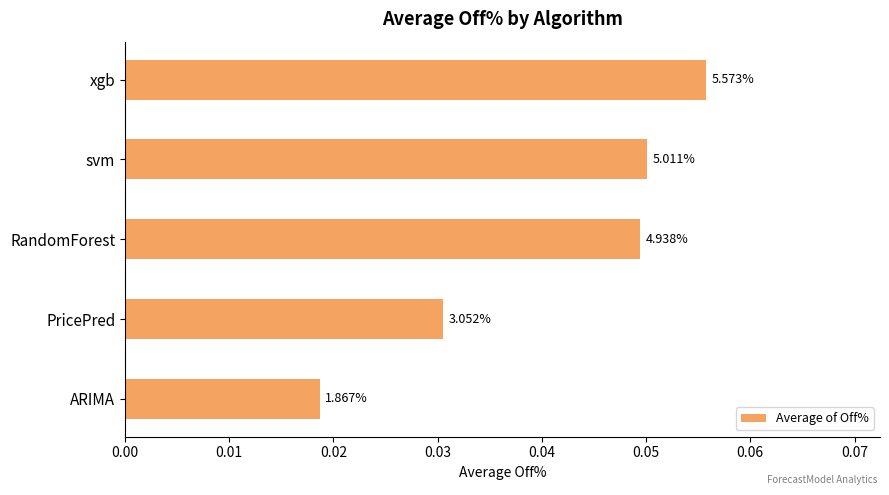

How many bars are there in total?

5